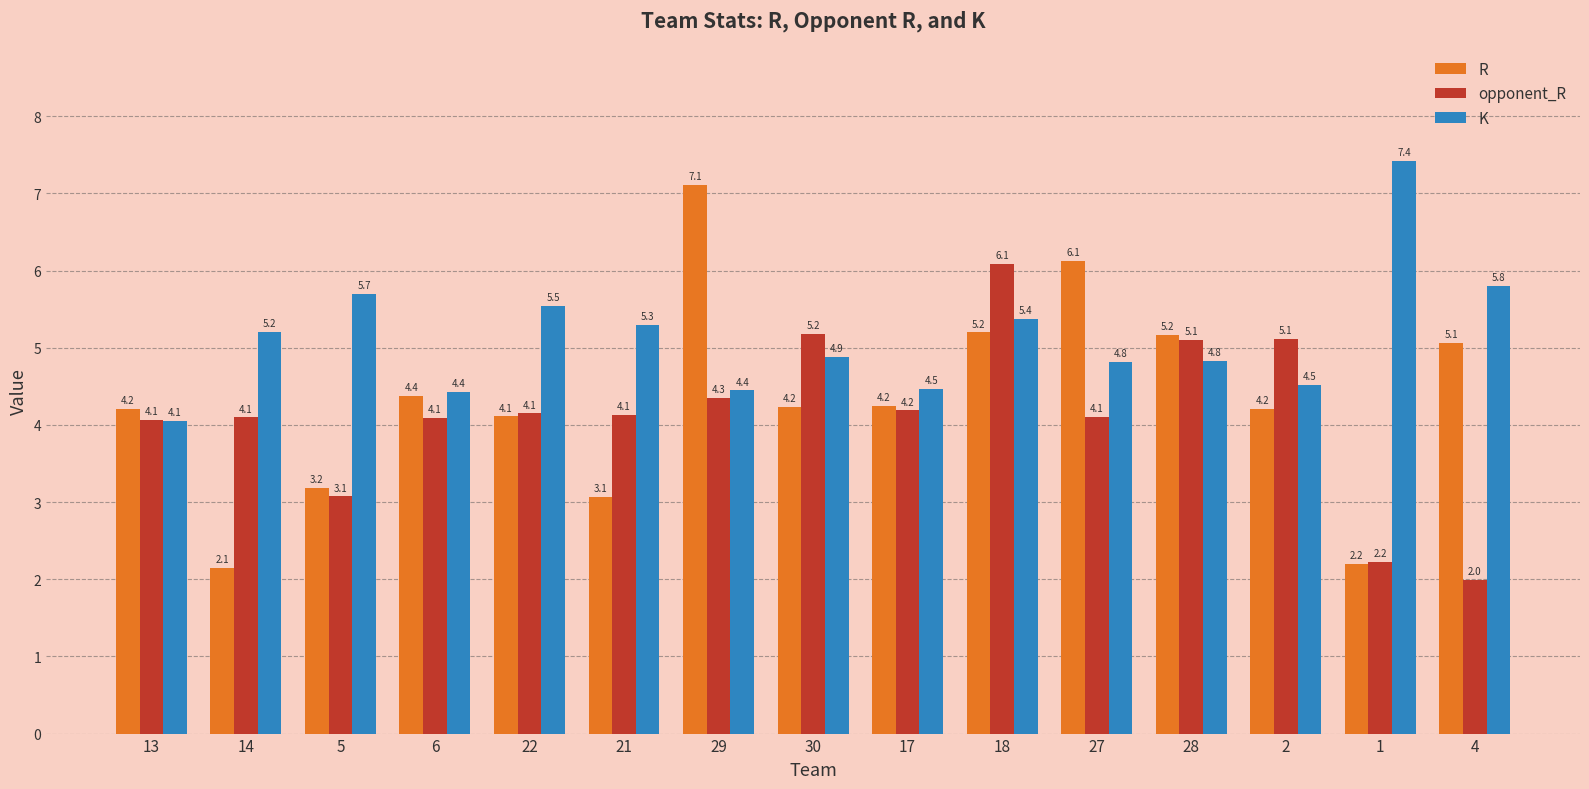

The opponent_R series shows 4.1 at 27. True or false?

True